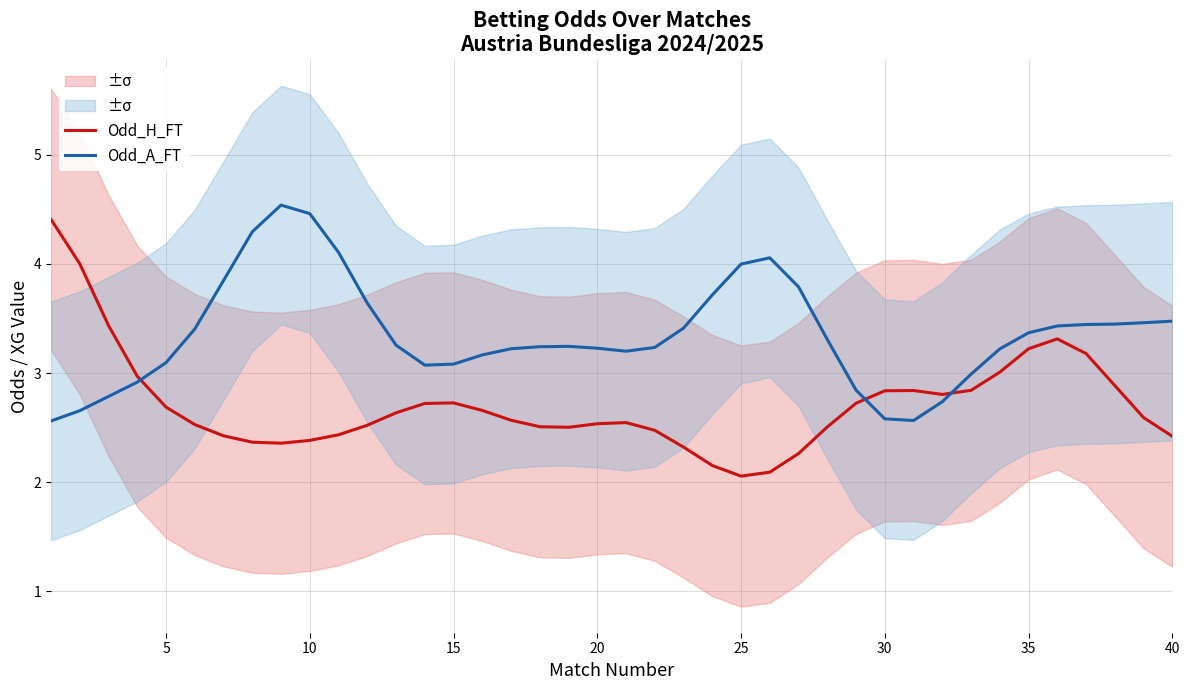

The value of Odd_H_FT at 25 is 3.4. True or false?

False